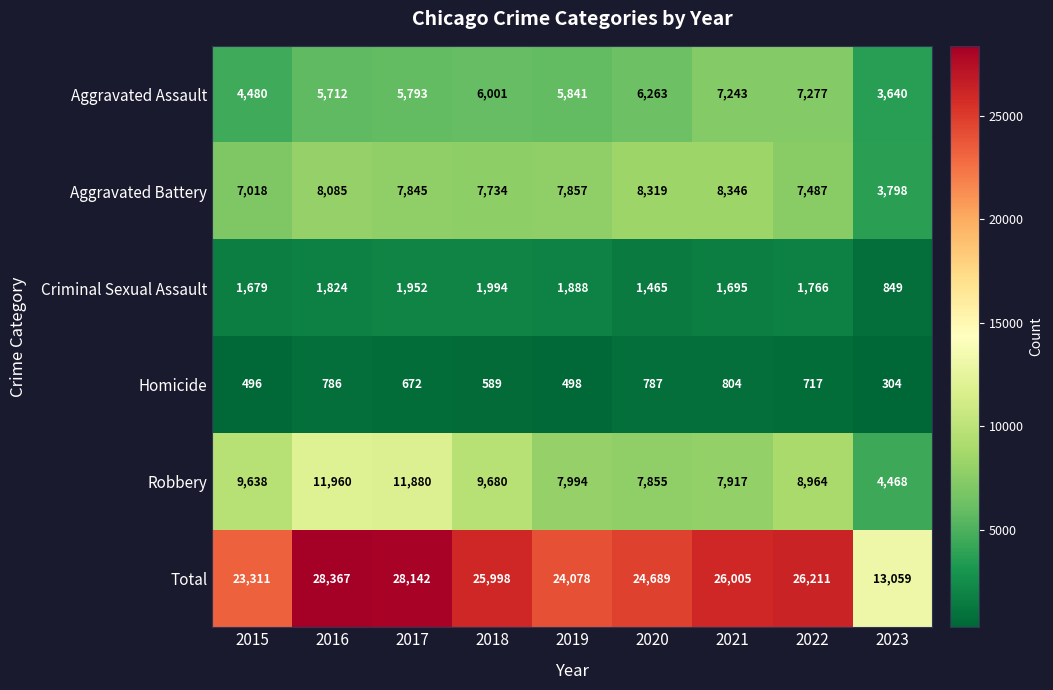

True or false: Criminal Sexual Assault has a value of 1952 at 2017.

True